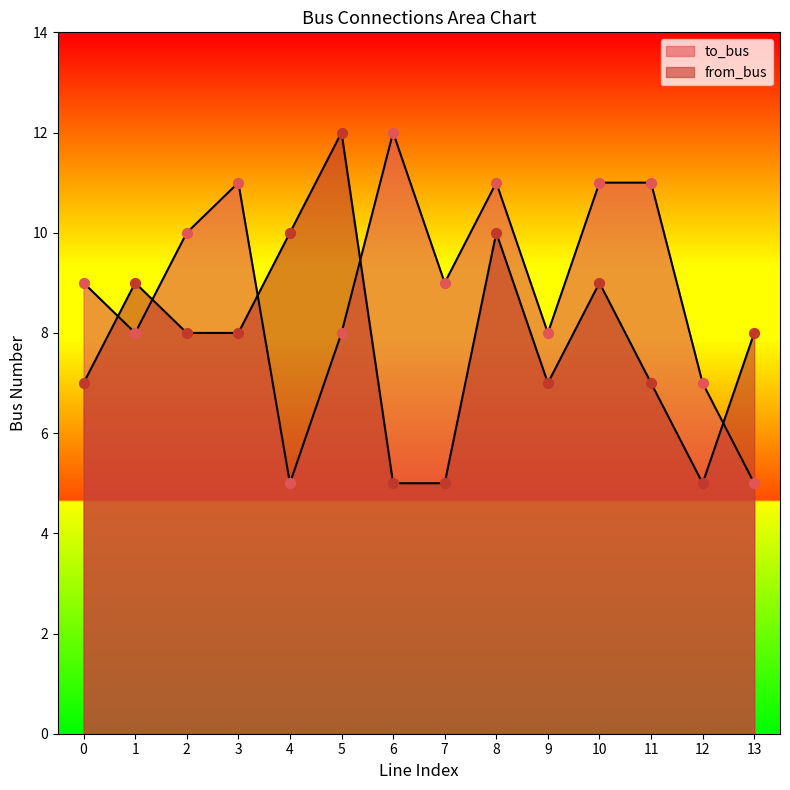

At how many categories does at least one series exceed 6?

14